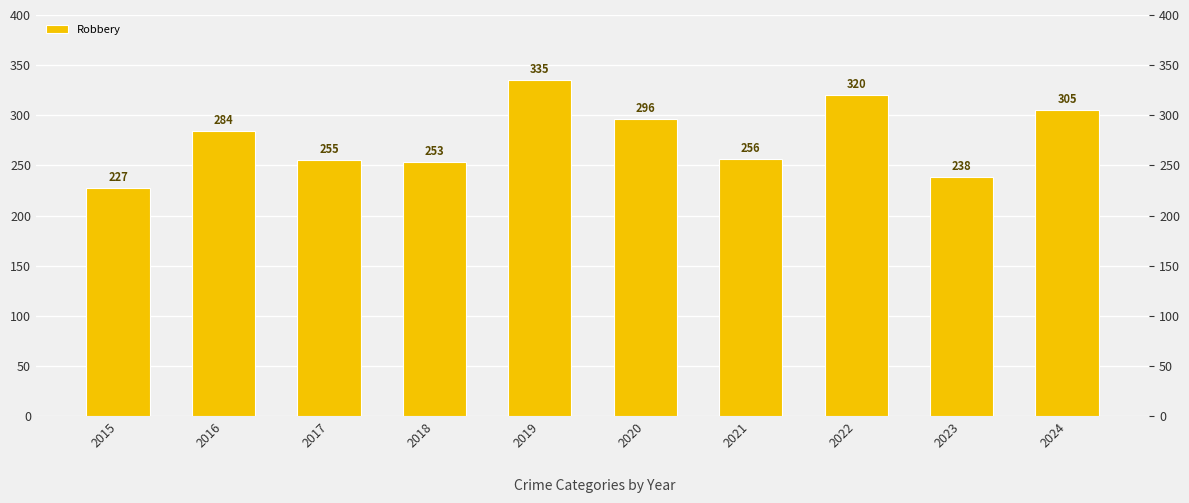

Rank the categories by value from lowest to highest.

2015, 2023, 2018, 2017, 2021, 2016, 2020, 2024, 2022, 2019